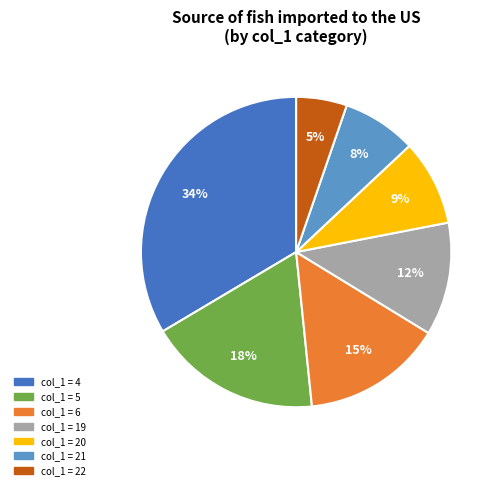

Is there a majority slice in this chart?

No